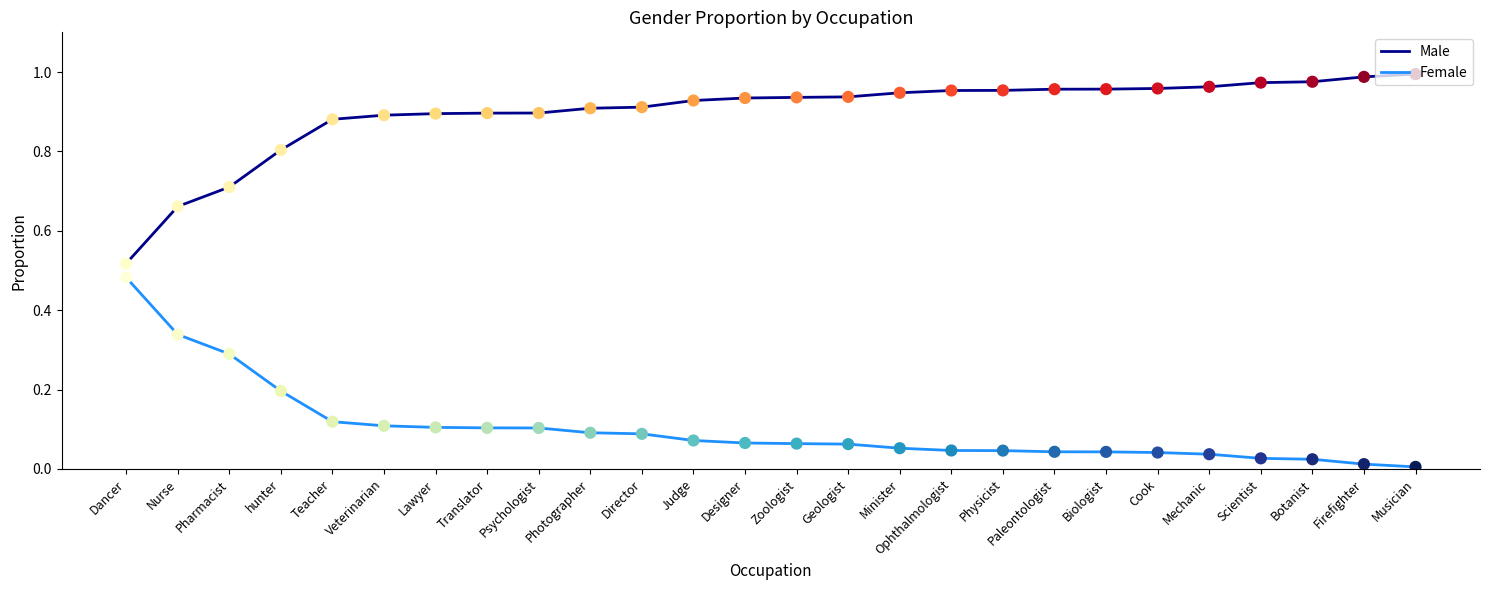

What are all the series names shown in the legend?

Male, Female